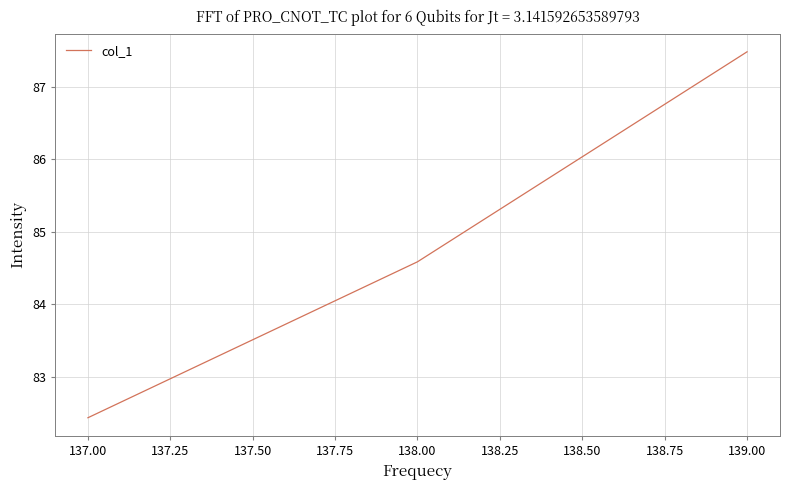

What is the sum of all values?

254.5